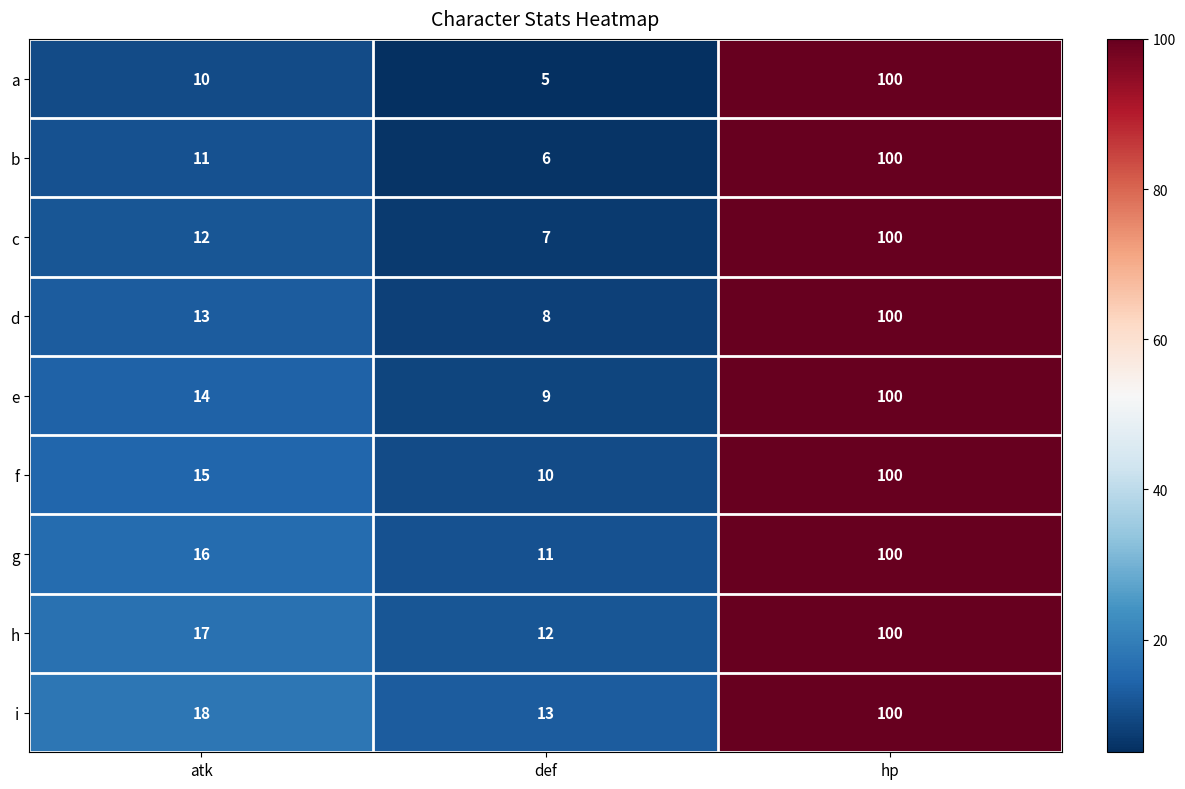

Reading left to right, transcribe all the data shown in this chart.

a: atk=10	def=5	hp=100
b: atk=11	def=6	hp=100
c: atk=12	def=7	hp=100
d: atk=13	def=8	hp=100
e: atk=14	def=9	hp=100
f: atk=15	def=10	hp=100
g: atk=16	def=11	hp=100
h: atk=17	def=12	hp=100
i: atk=18	def=13	hp=100